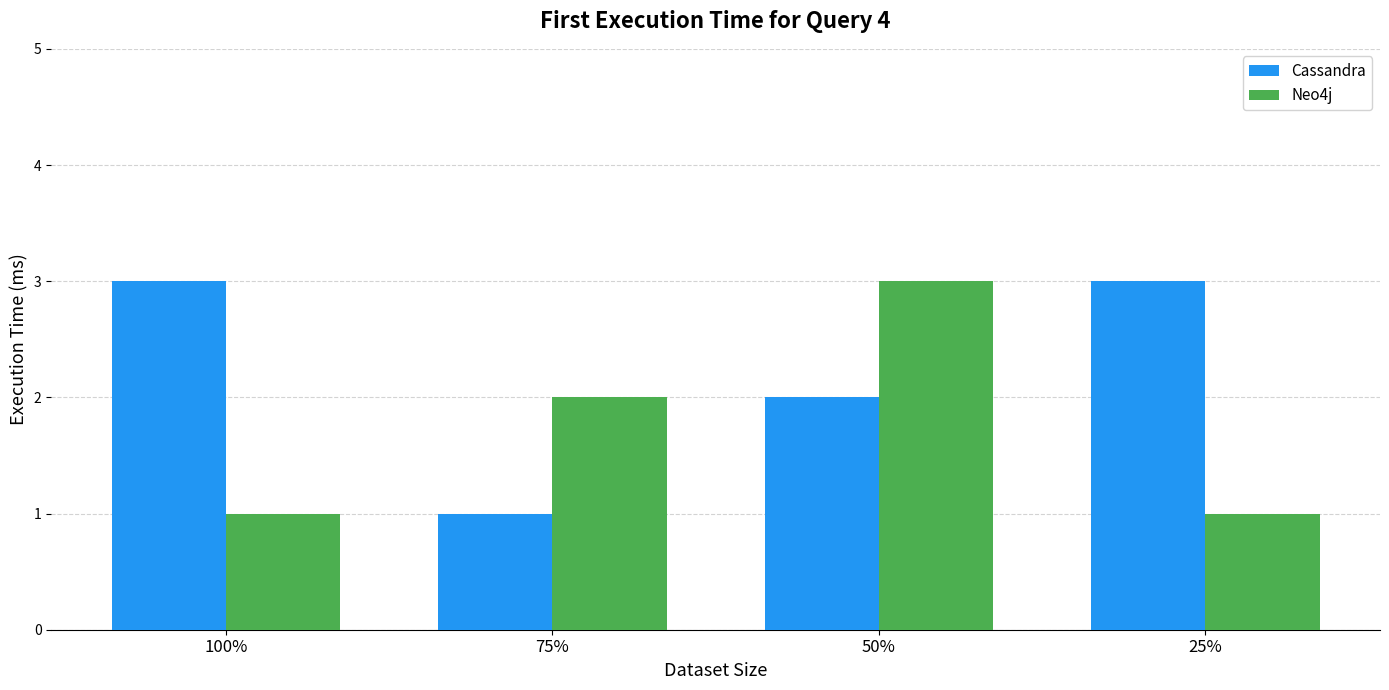

True or false: Cassandra has a value of 1 at 25%.

False